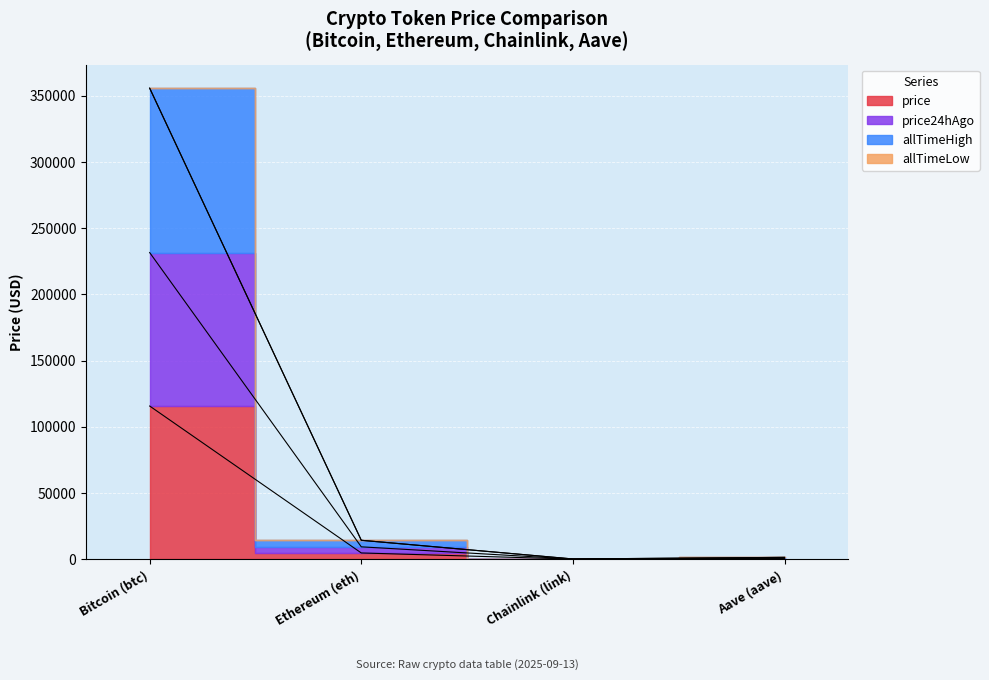

What is the label of the 1st point from the right?

Aave (aave)